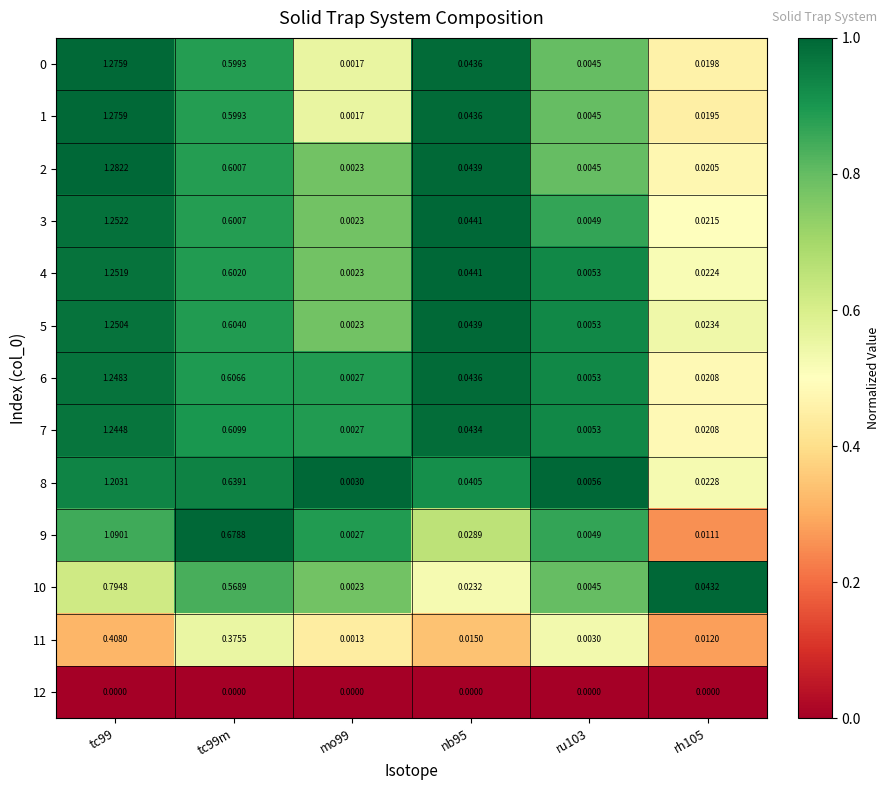

What is the total value across all series at tc99m?

7.1